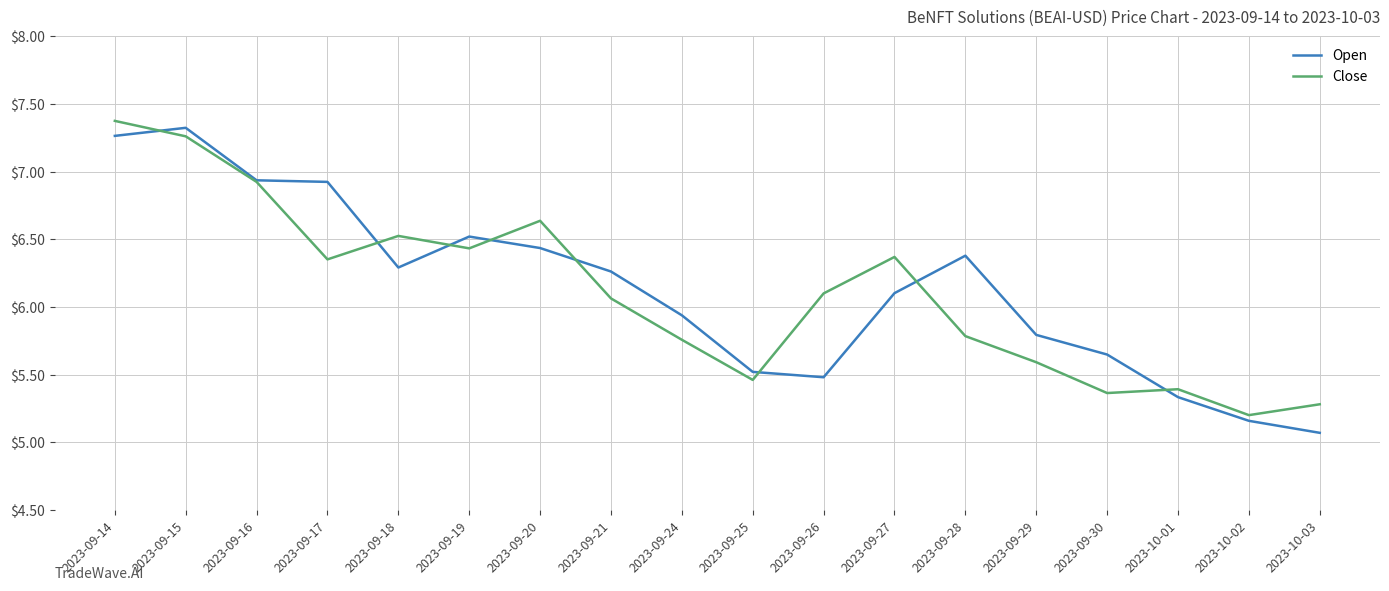

What position from the left is 2023-09-20?

7